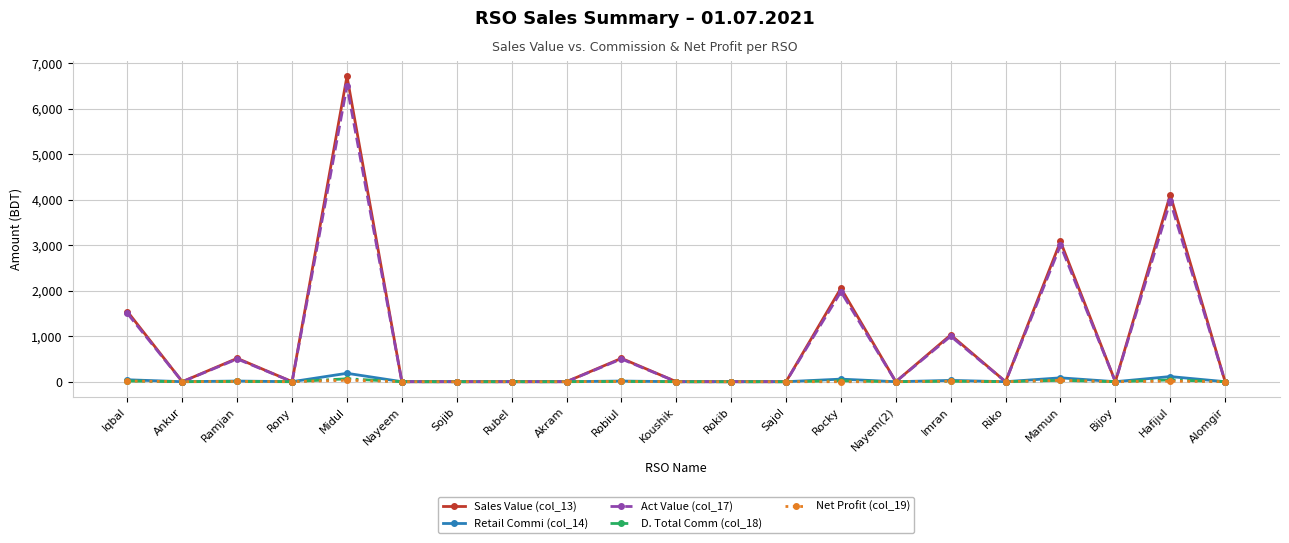

The value of Act Value (col_17) at Rocky is 3072.8. True or false?

False